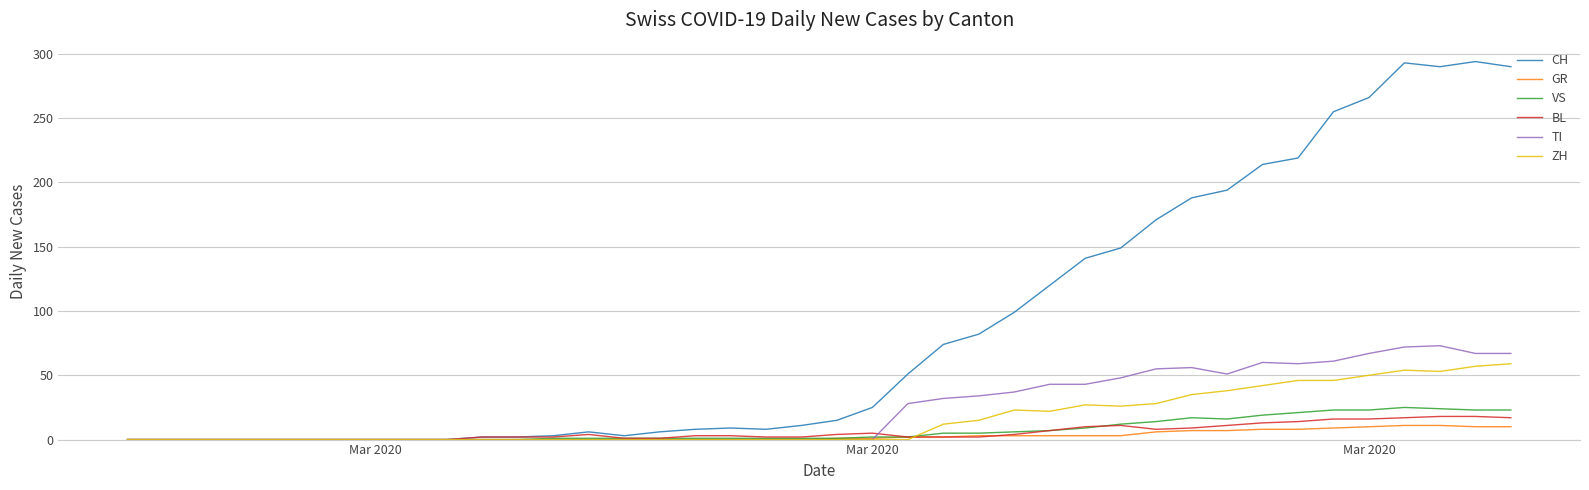

Which series has the widest spread of values?

CH